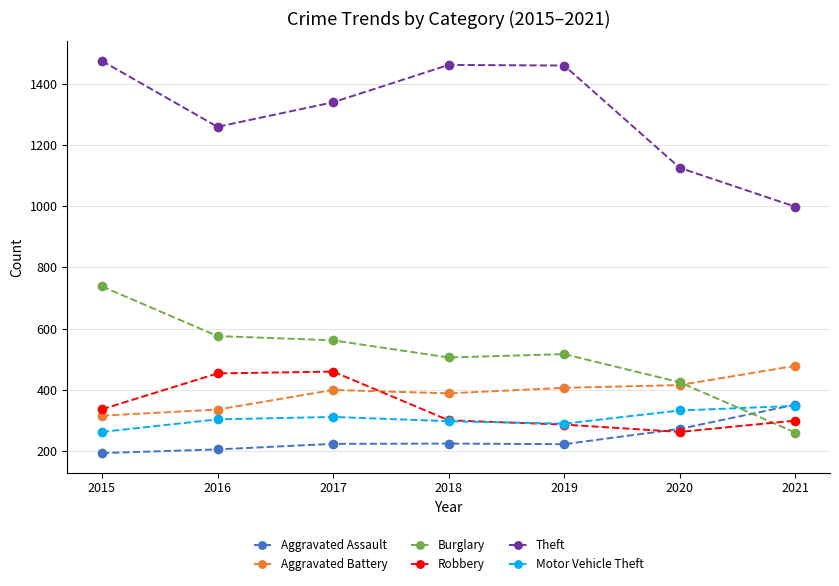

What is the difference between the maximum and minimum values in the Aggravated Battery series?

163